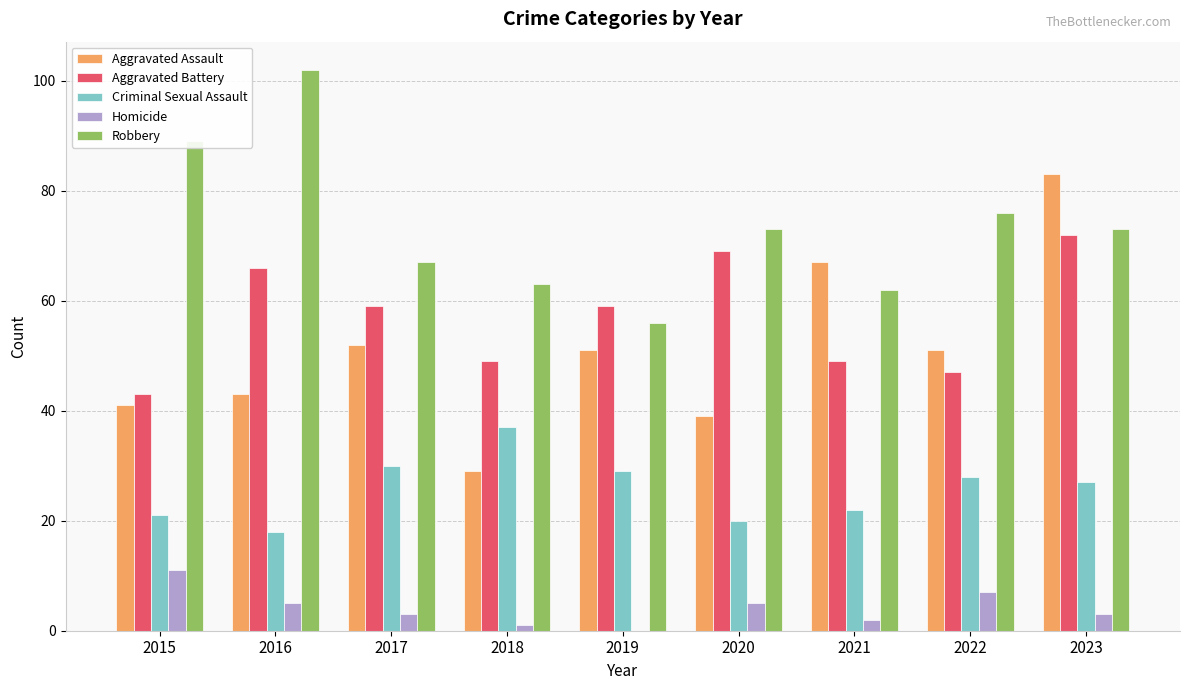

Reading left to right, what are all the values shown in this chart?

Aggravated Assault: 2015=41	2016=43	2017=52	2018=29	2019=51	2020=39	2021=67	2022=51	2023=83
Aggravated Battery: 2015=43	2016=66	2017=59	2018=49	2019=59	2020=69	2021=49	2022=47	2023=72
Criminal Sexual Assault: 2015=21	2016=18	2017=30	2018=37	2019=29	2020=20	2021=22	2022=28	2023=27
Homicide: 2015=11	2016=5	2017=3	2018=1	2019=0	2020=5	2021=2	2022=7	2023=3
Robbery: 2015=89	2016=102	2017=67	2018=63	2019=56	2020=73	2021=62	2022=76	2023=73